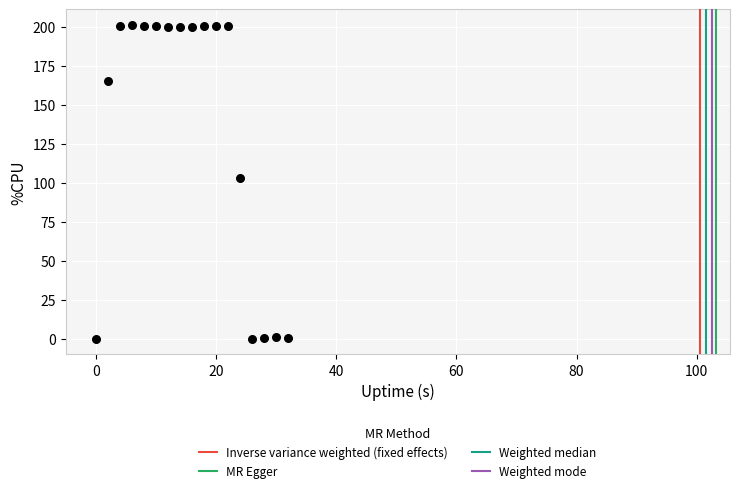

What is the range of Y values (max minus min)?

201.2